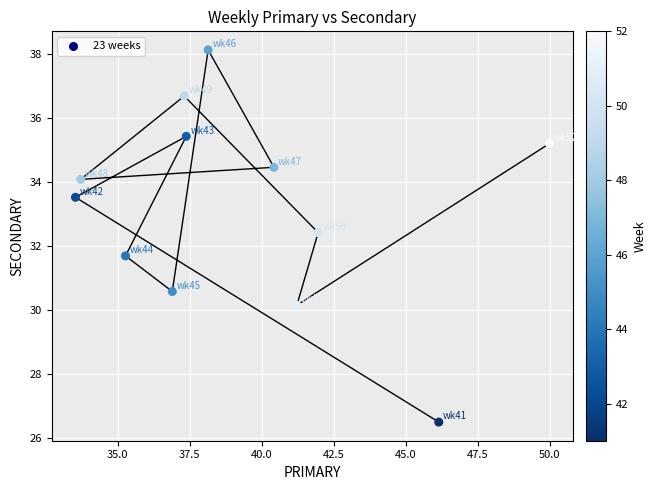

What is the range of Y values (max minus min)?

11.6